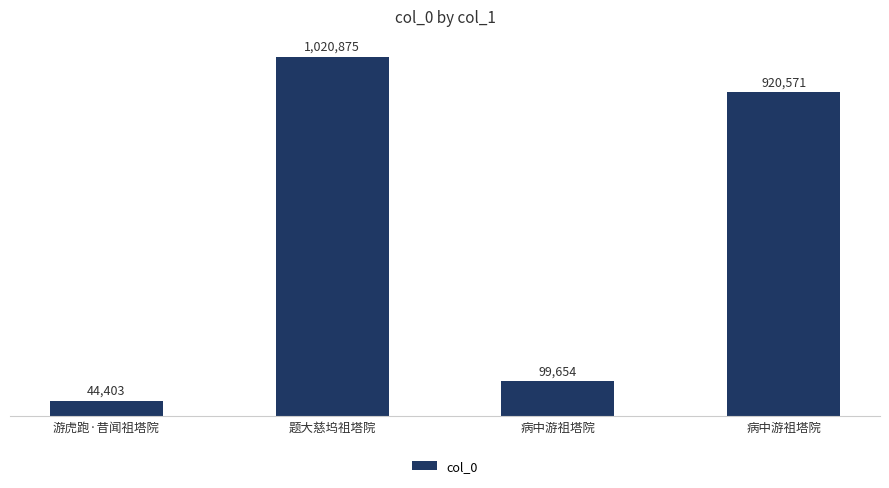

List the labels in order of value, largest first.

题大慈坞祖塔院, 病中游祖塔院, 病中游祖塔院, 游虎跑·昔闻祖塔院